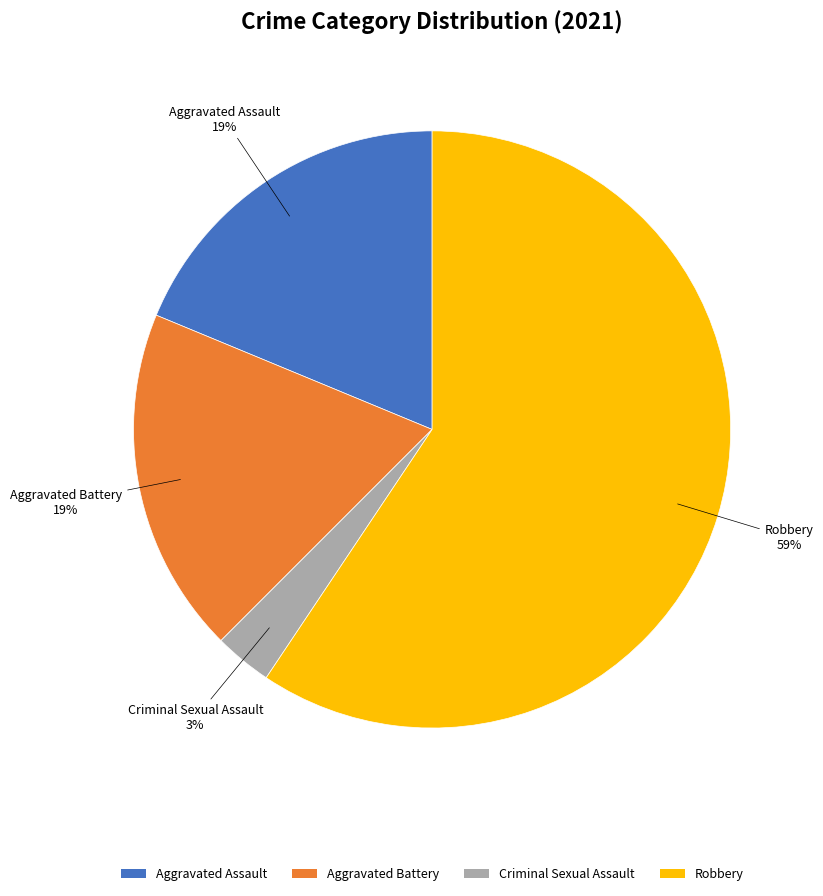

Which category accounts for the majority?

Robbery